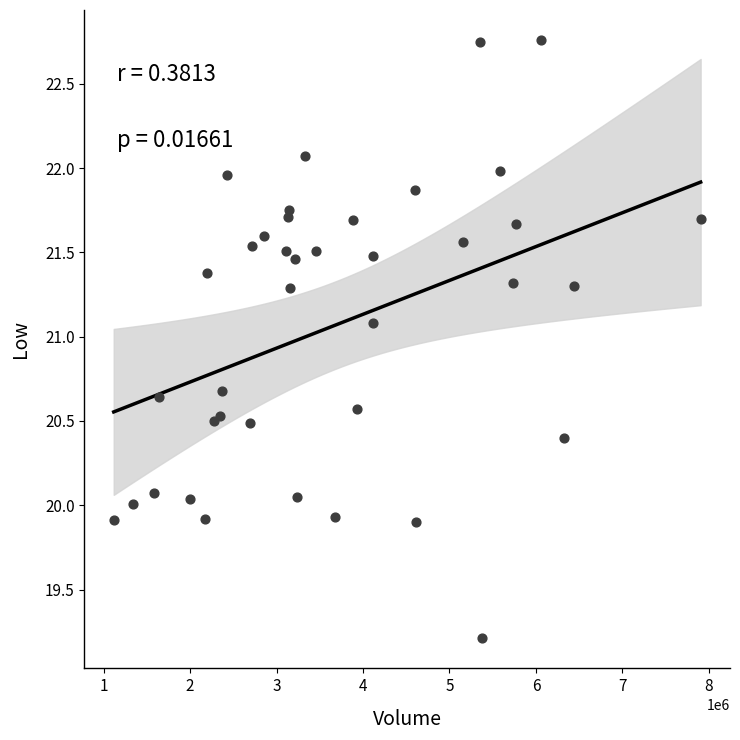

What is the range of X values (max minus min)?

6785900.0